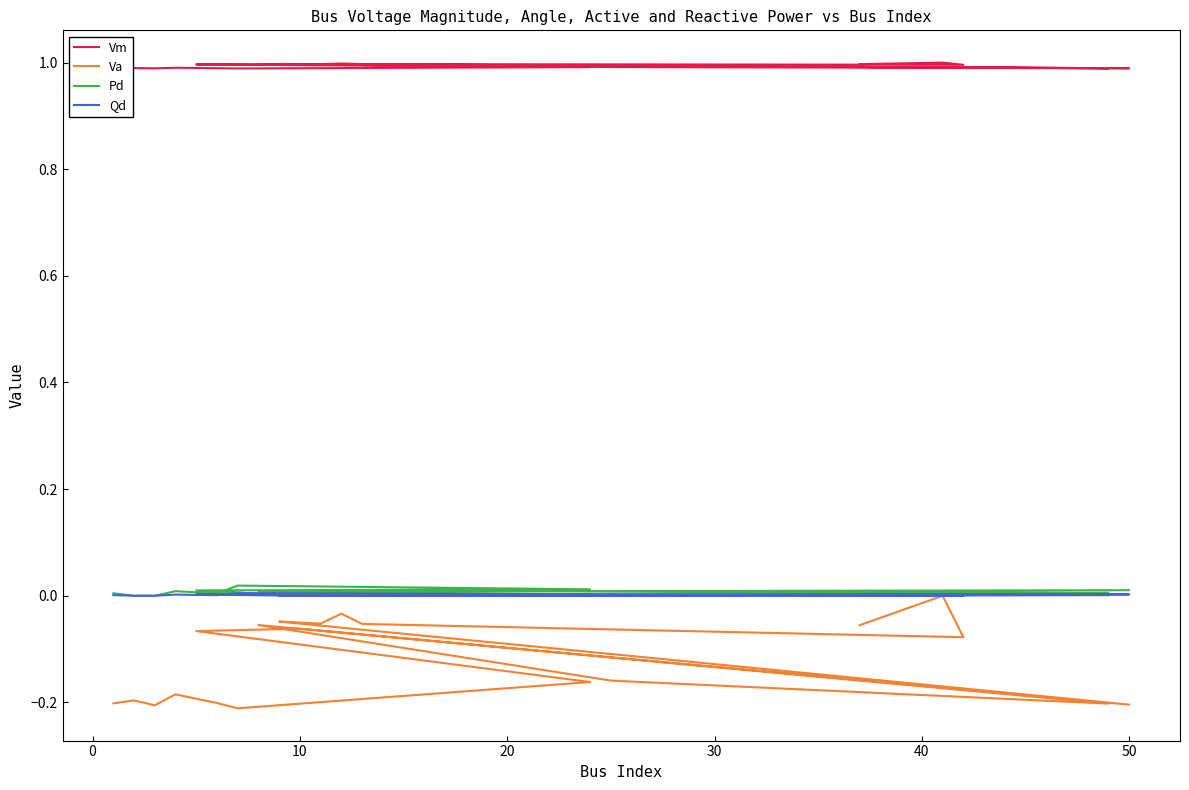

Rank the series by their maximum value, from highest to lowest.

Vm, Pd, Qd, Va